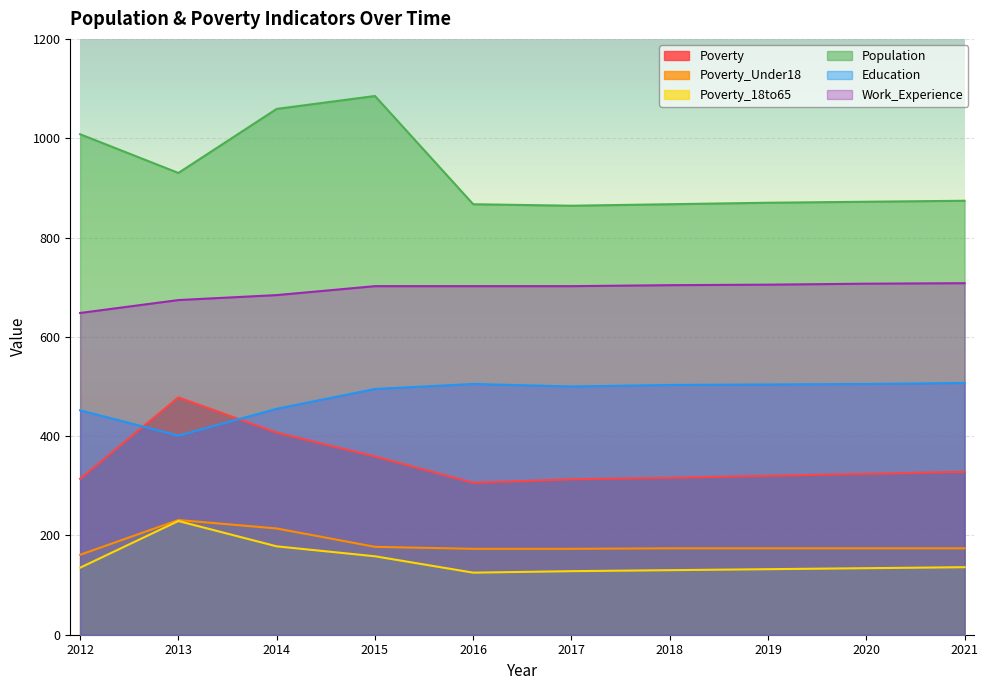

True or false: Poverty and Work_Experience cross at least once.

False